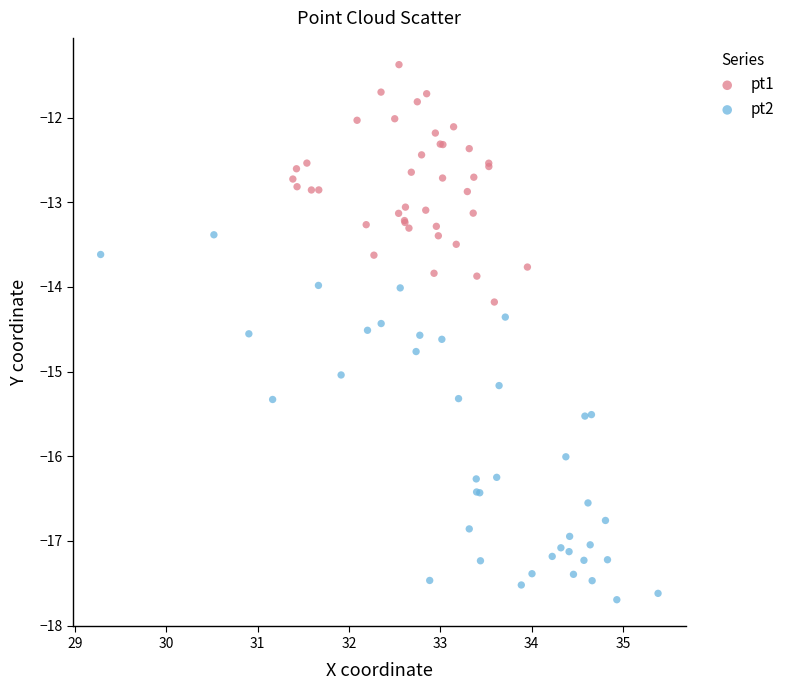

Which series has the largest Y range (max minus min)?

pt2